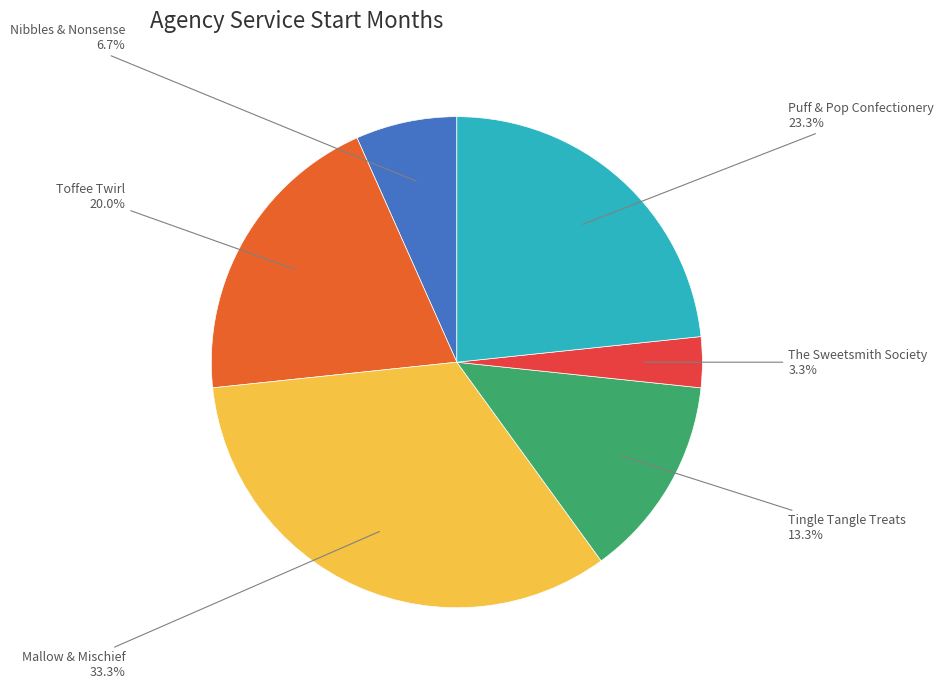

Is there any slice that represents more than half of the pie?

No